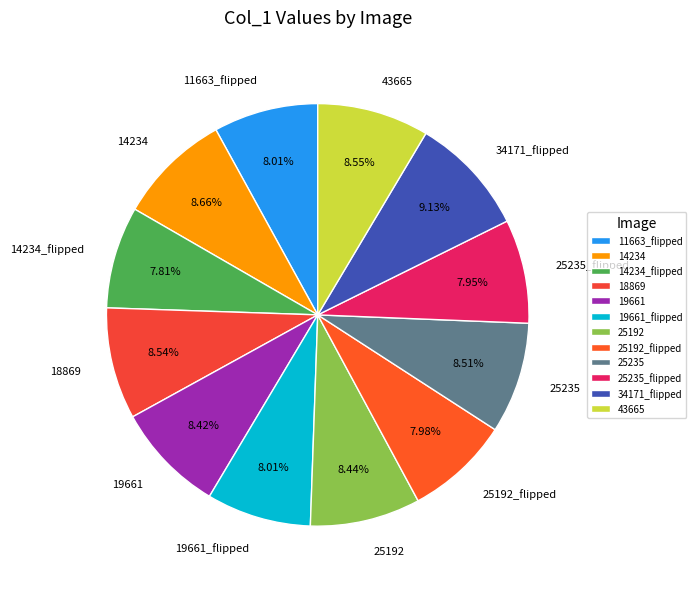

What is the ratio of the value at 25192 to the value at 25235?

1.0